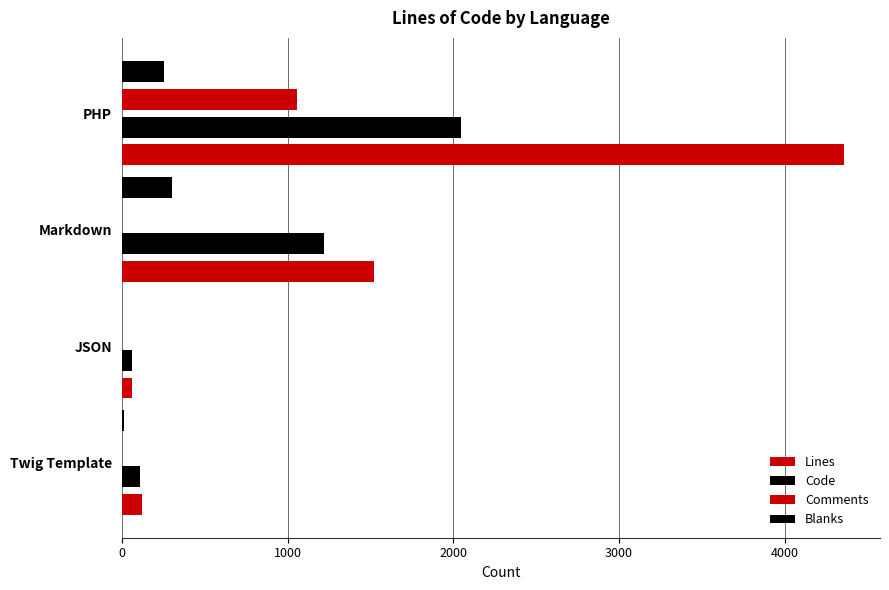

Count the number of categories in the chart.

4